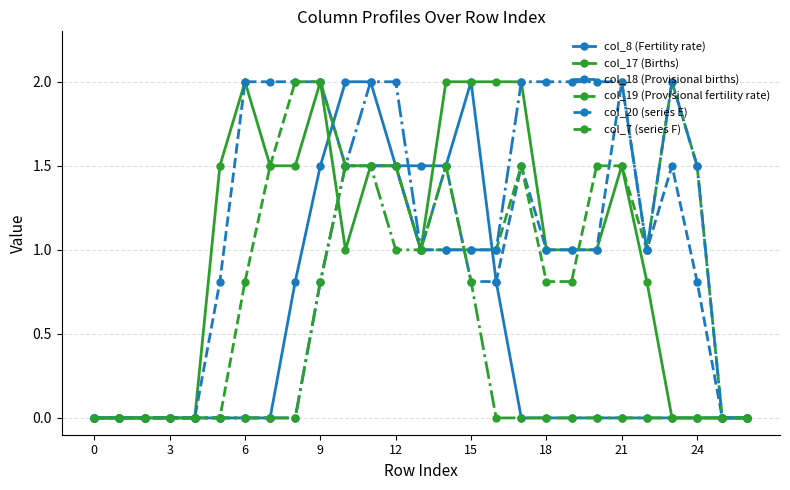

How many series are shown in this chart?

6